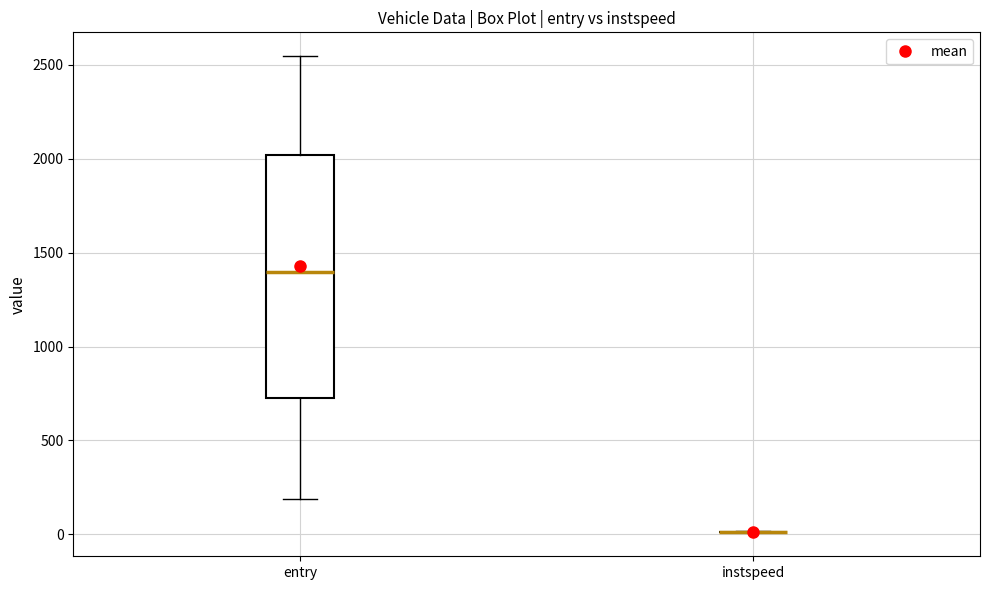

Reading left to right, read every box against the y-axis: the position of its median line, the range the box covers, and the ends of its whiskers. The values are not printed on the chart, so give them approximately, as read against the axis.

entry: median 1400, box 750 to 2000, whiskers 200 to 2550
instspeed: box collapsed to a line at 0, whiskers 0 to 0